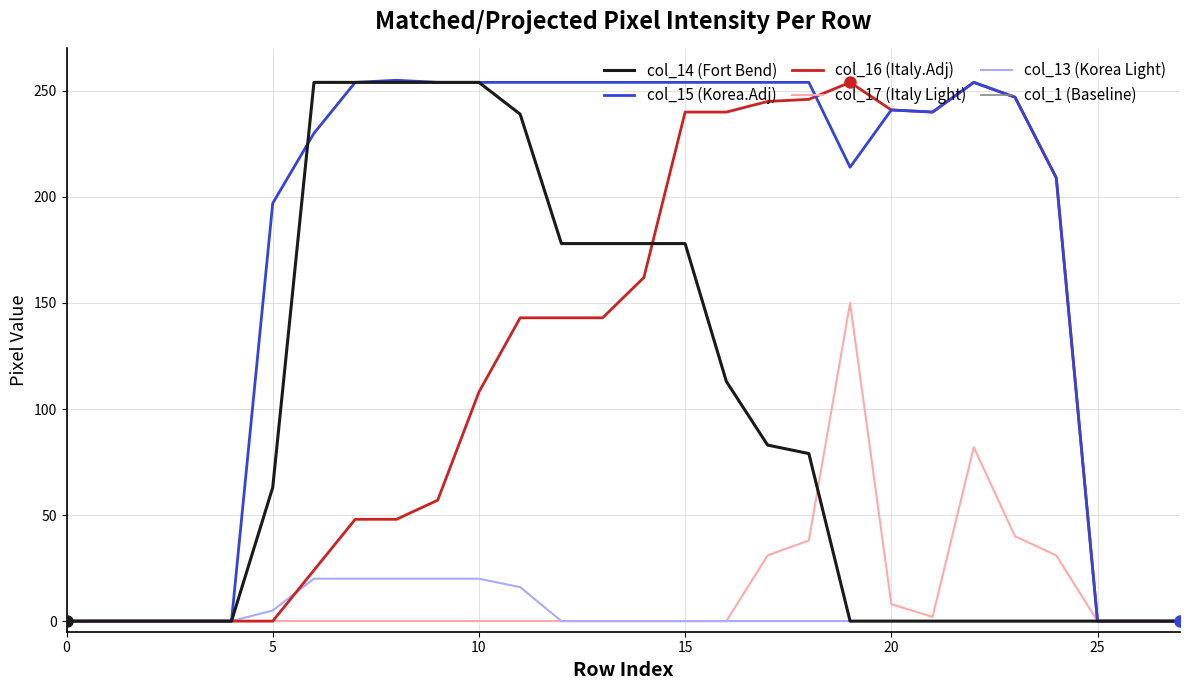

Which series has the largest total across all categories?

col_15 (Korea.Adj)